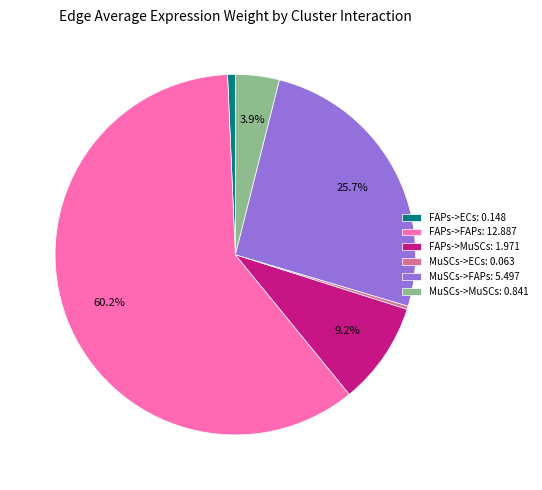

To the nearest percent, what is the average slice percentage?

17%